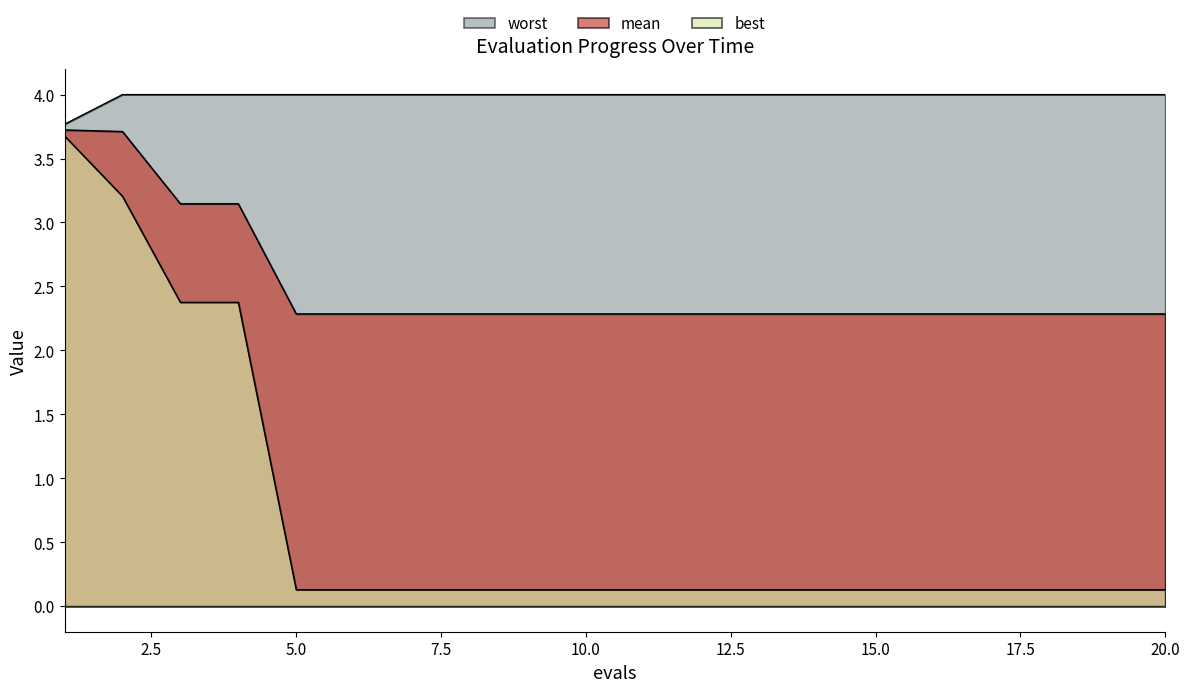

Between 2 and 7, which is larger?

2